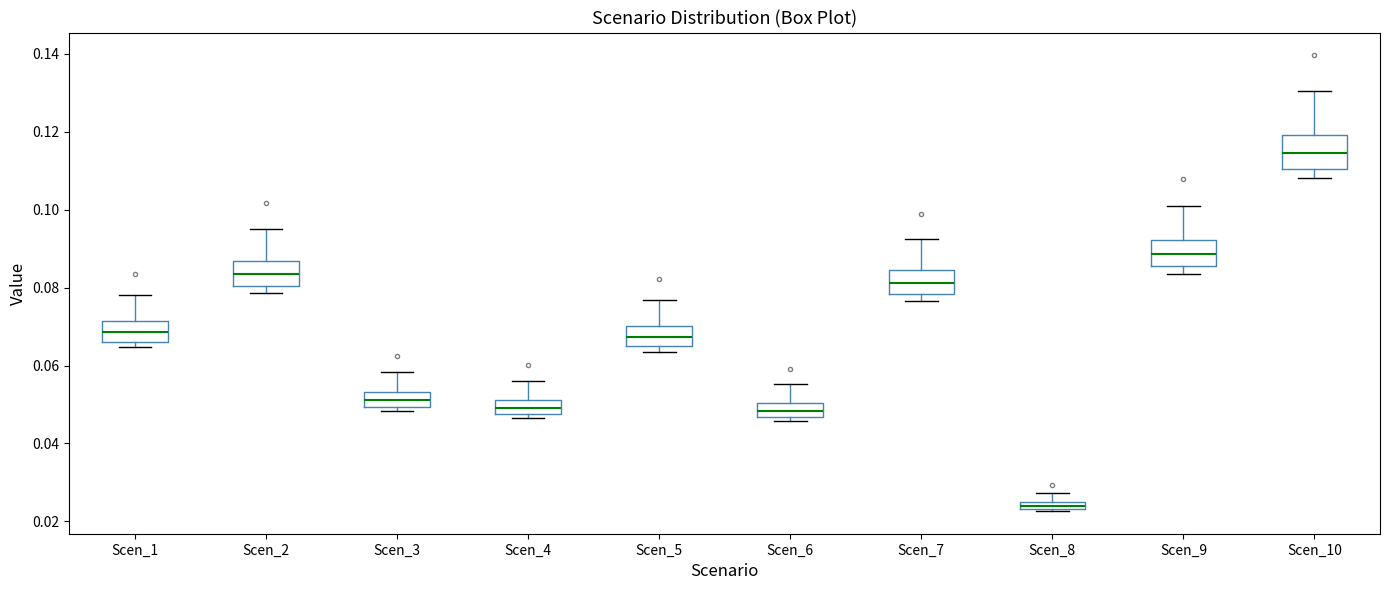

Where is the lower edge of the box for Scen_3 on the y-axis? The values are not printed on the chart, so give them approximately, as read against the axis.

0.050